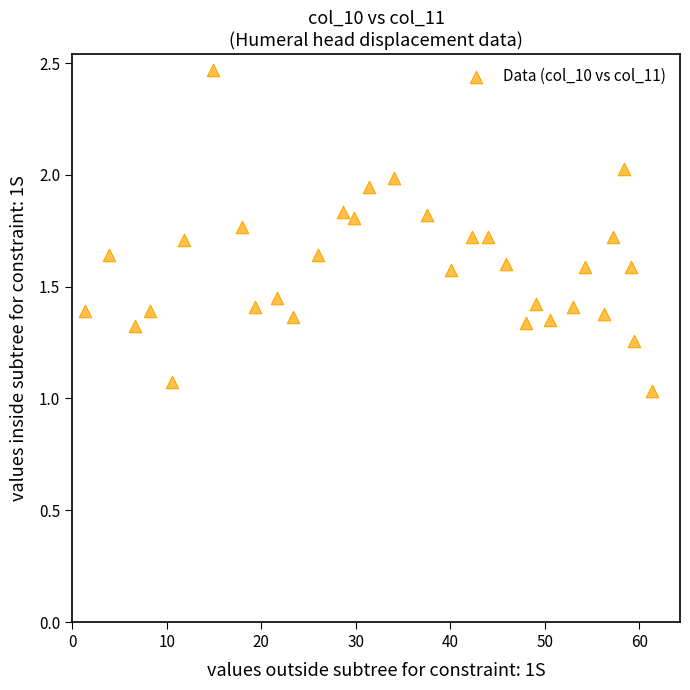

What is the range of X values (max minus min)?

59.9